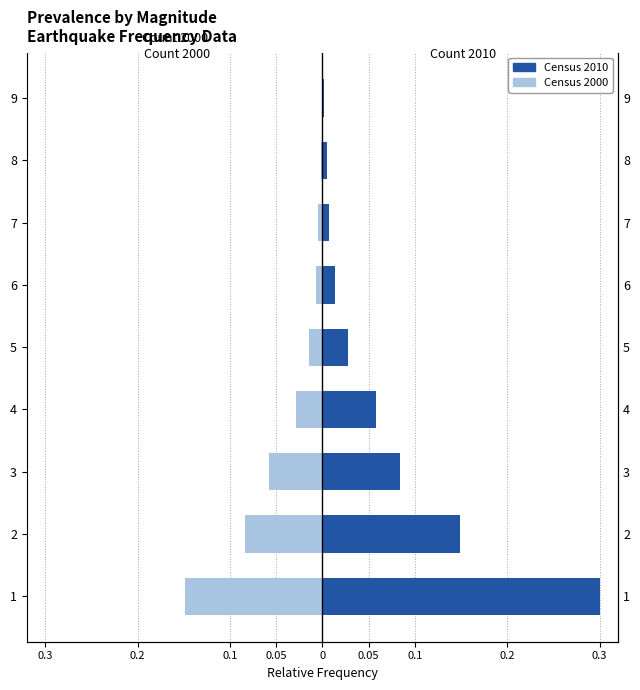

Which series has the largest range (max minus min)?

Census 2010